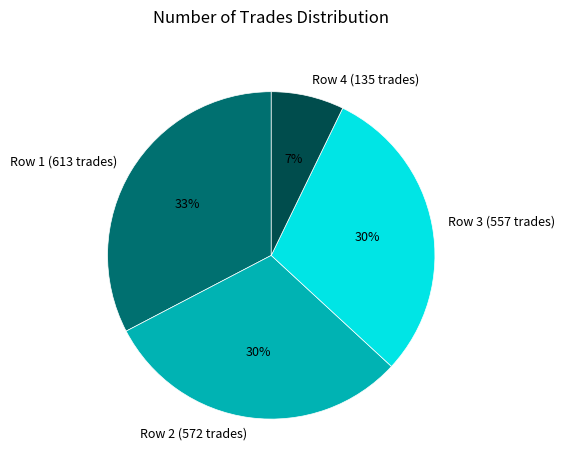

Count the number of slices in the pie.

4